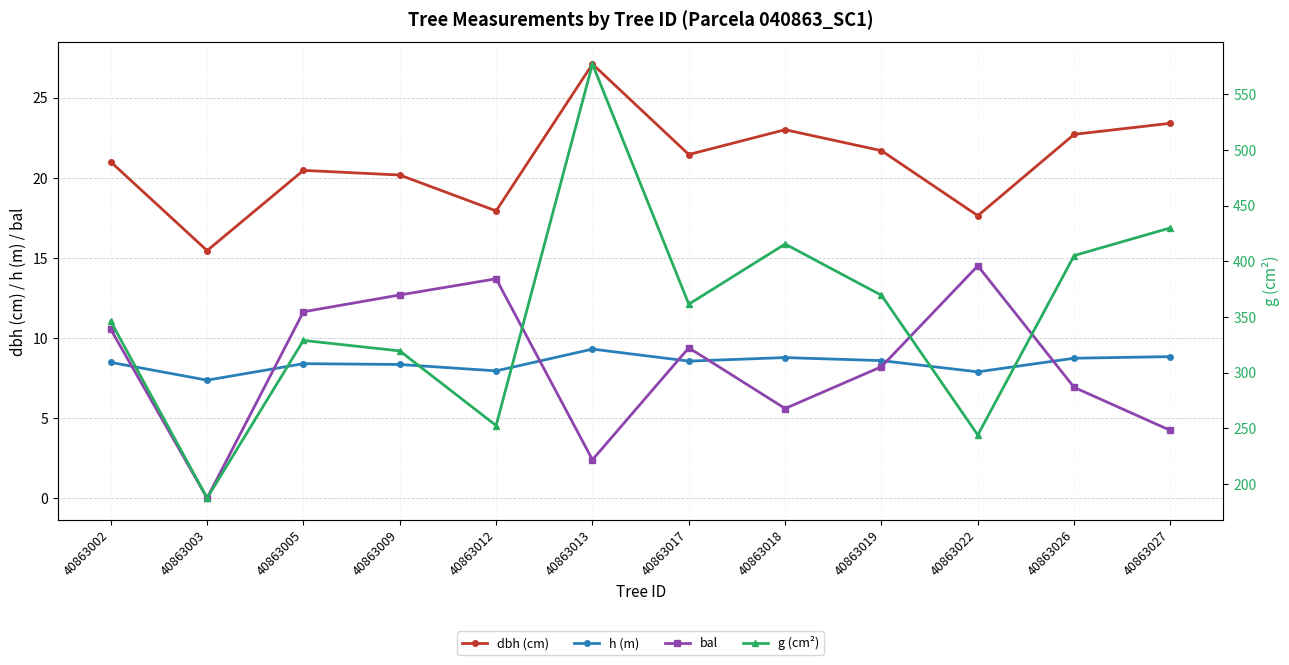

What is the sum of all dbh (cm) values?

252.0